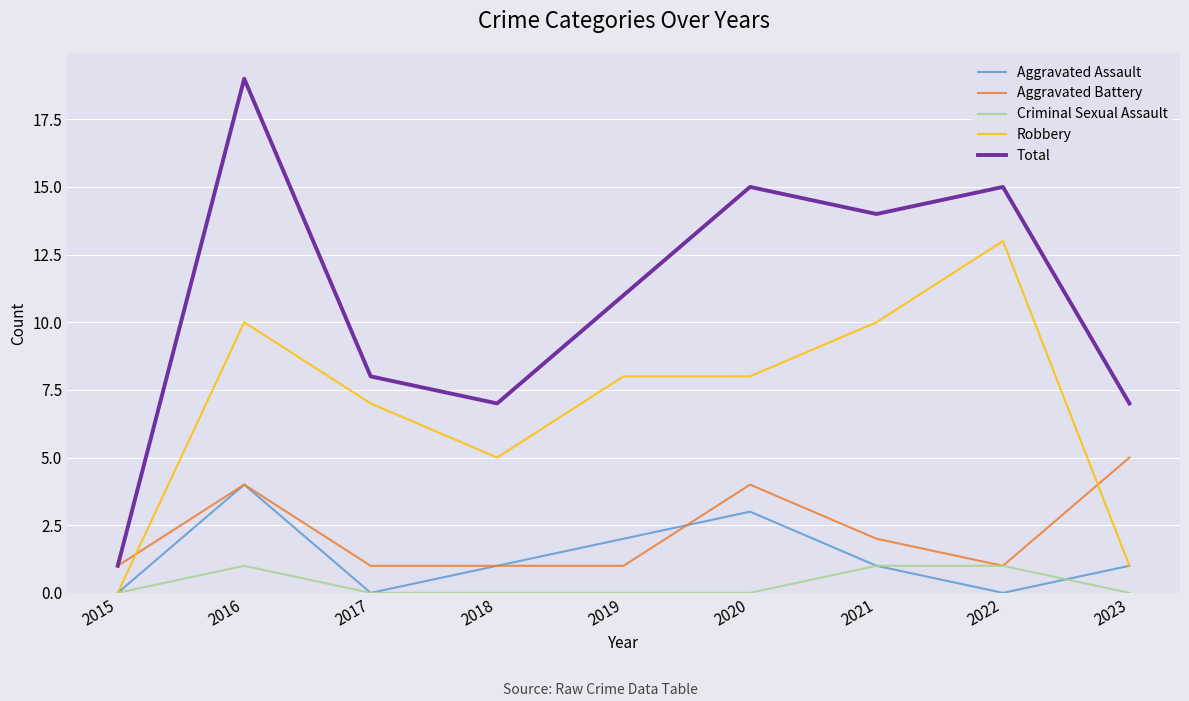

At how many categories does at least one series exceed 5?

8